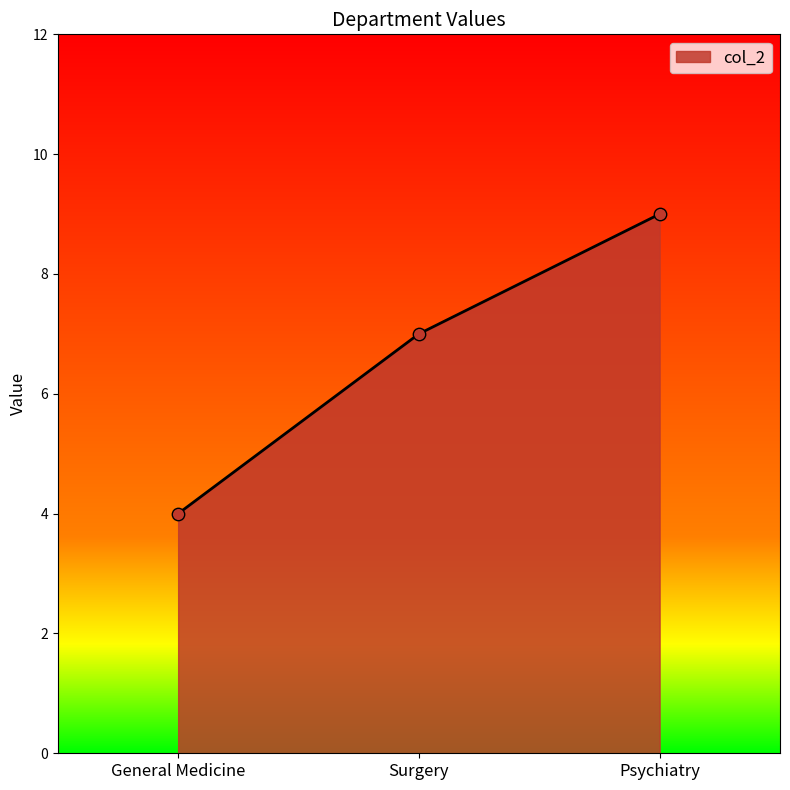

Approximately how many times larger is the value at Psychiatry compared to Surgery?

1.3